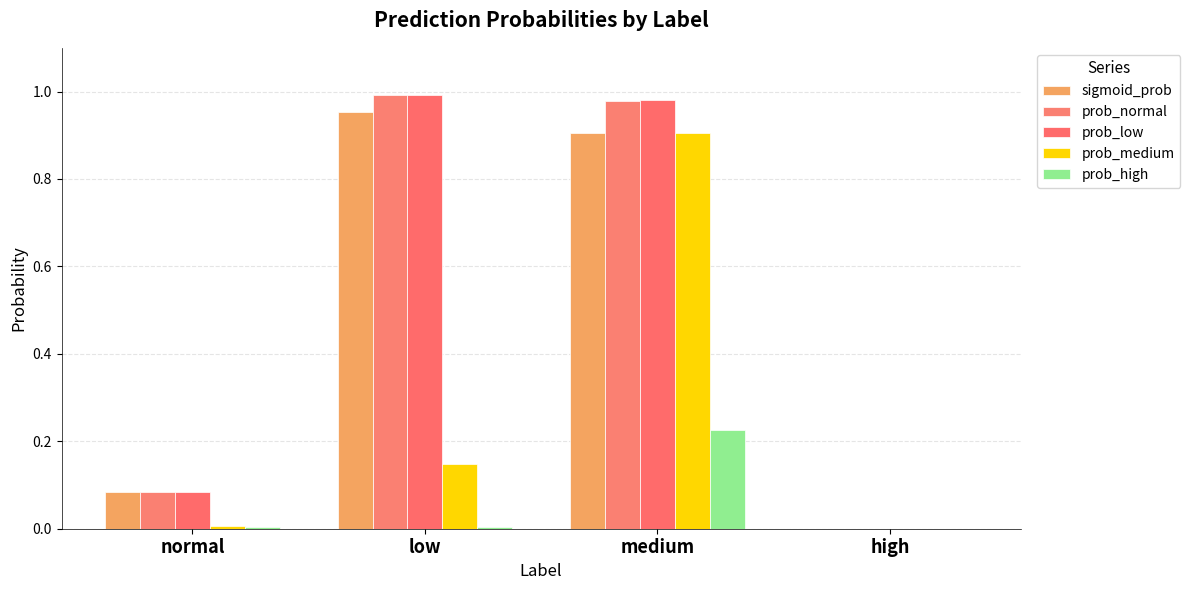

Count the number of data series in this chart.

5